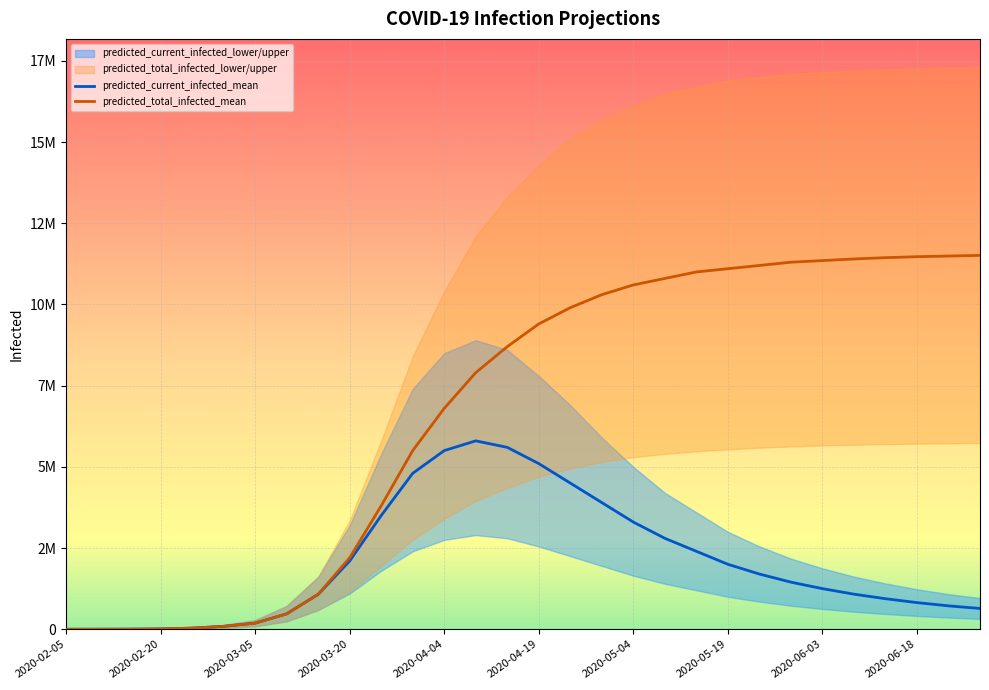

True or false: predicted_current_infected_mean has more than 1 interior local peaks.

False